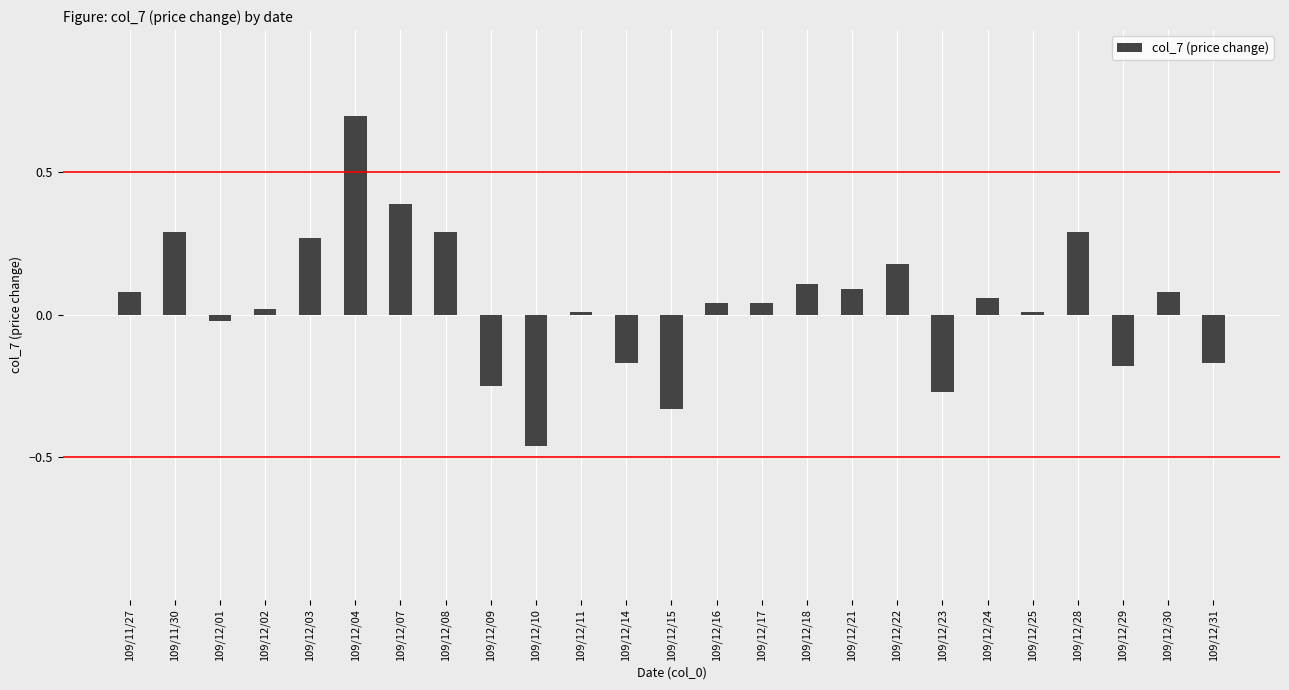

Which category has the lowest value across all series?

109/12/10